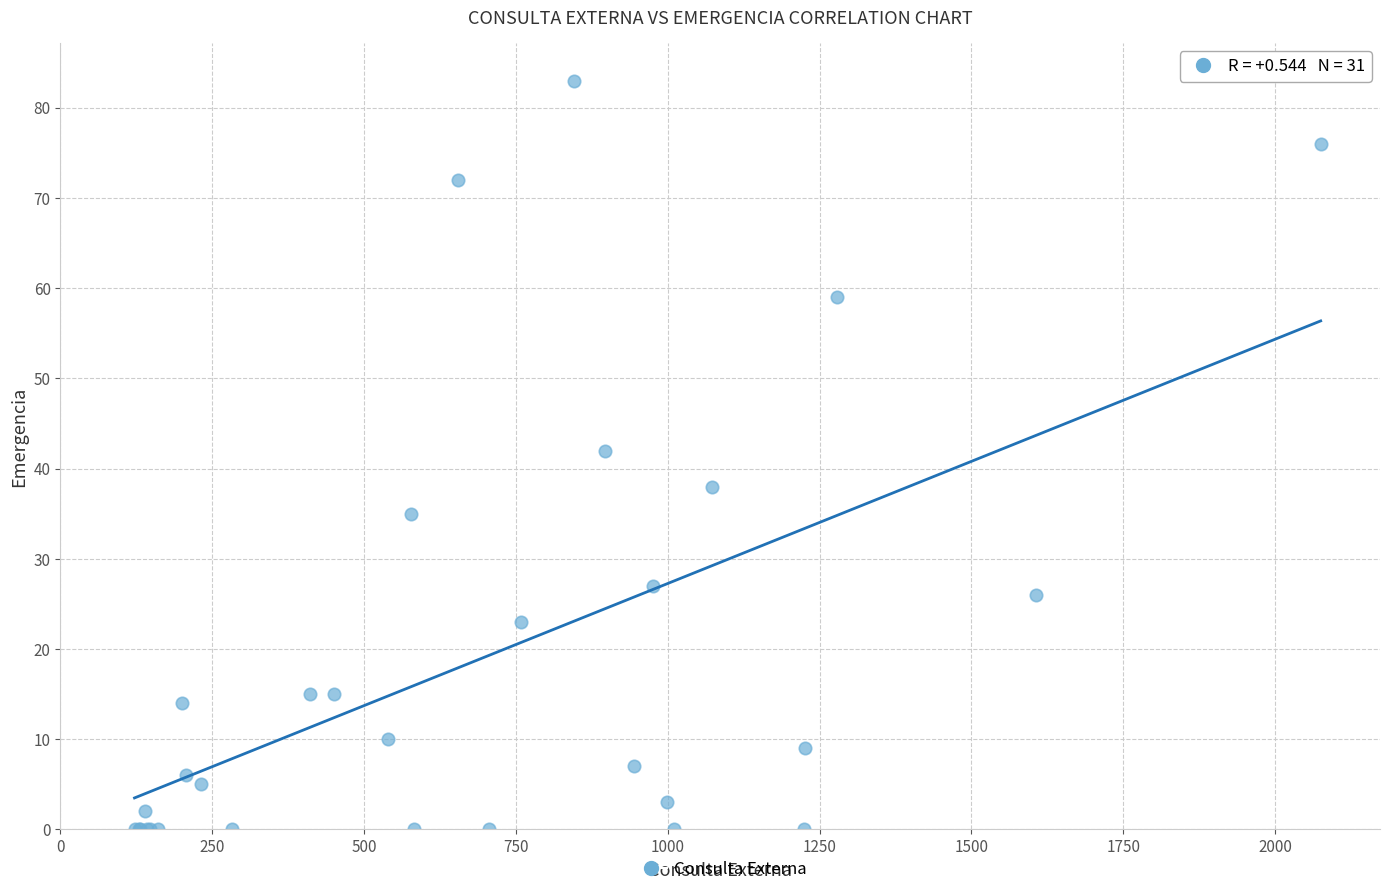

What Y value in the scatter plot is closest to 41?

42